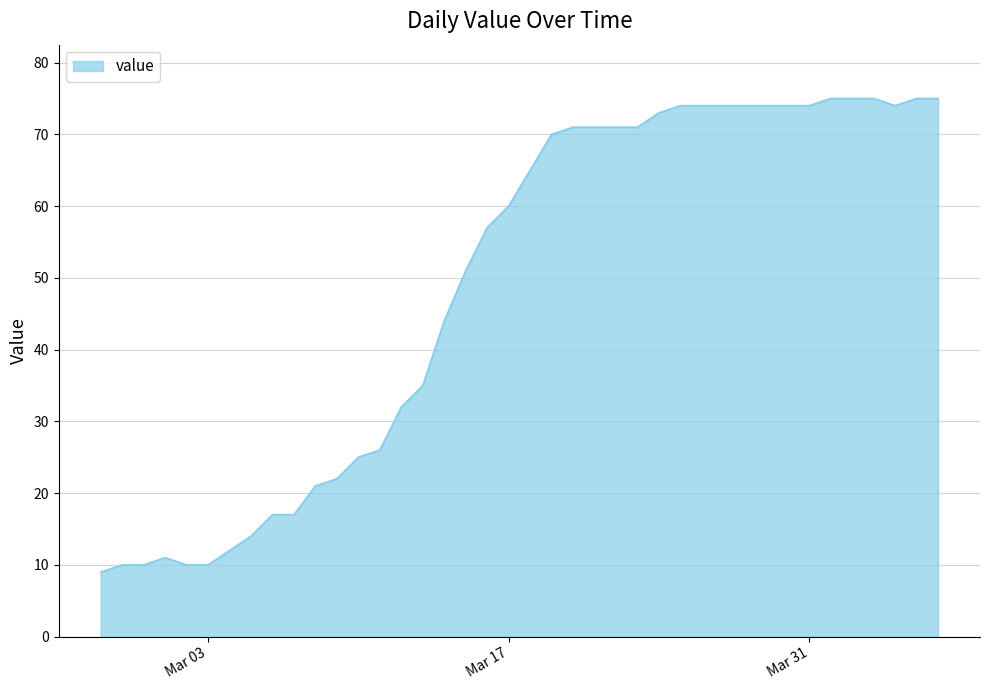

What is the greatest value displayed?

75